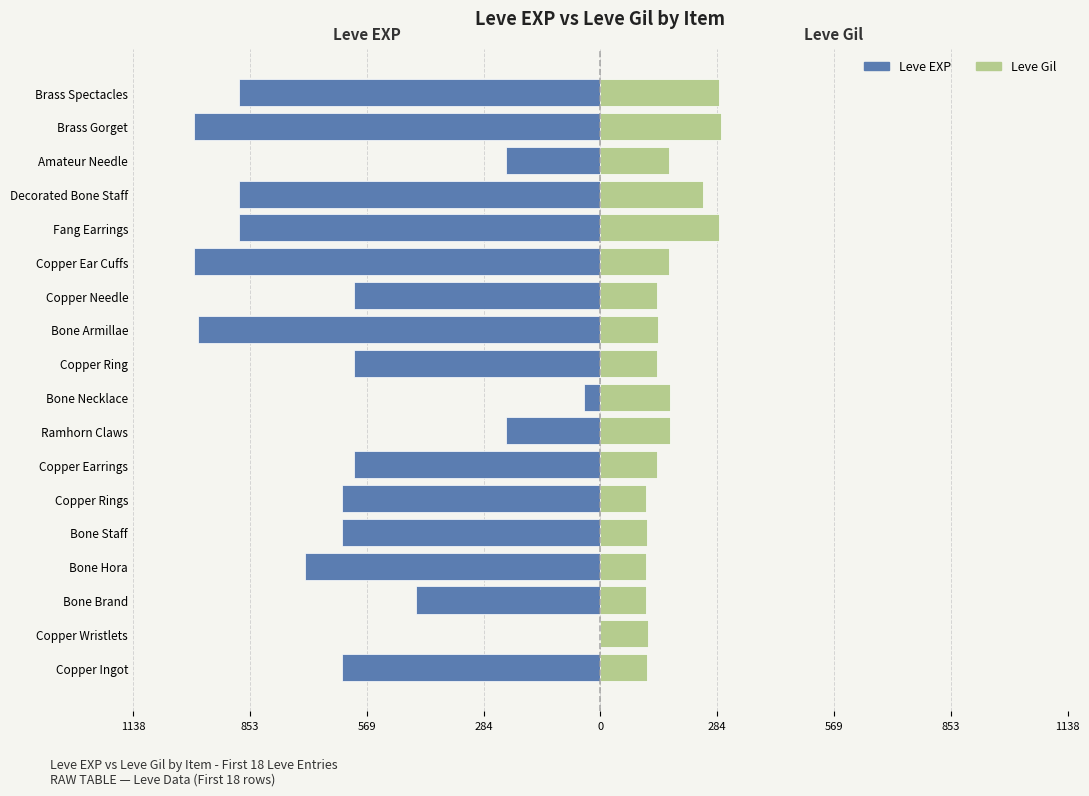

Count the number of data series in this chart.

2